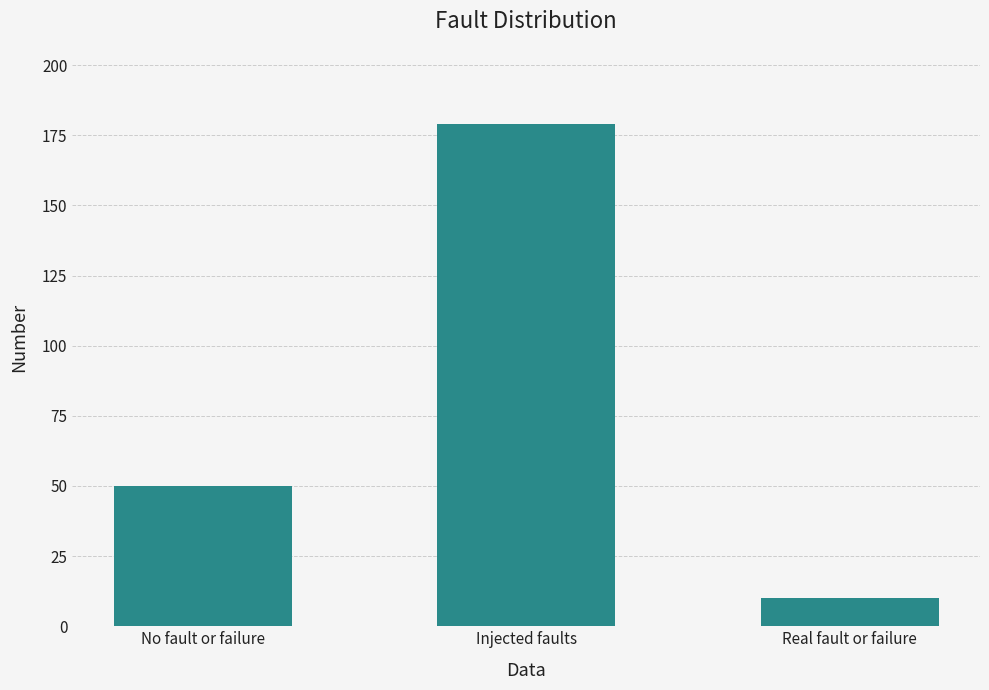

How many values are between 10 and 179?

3